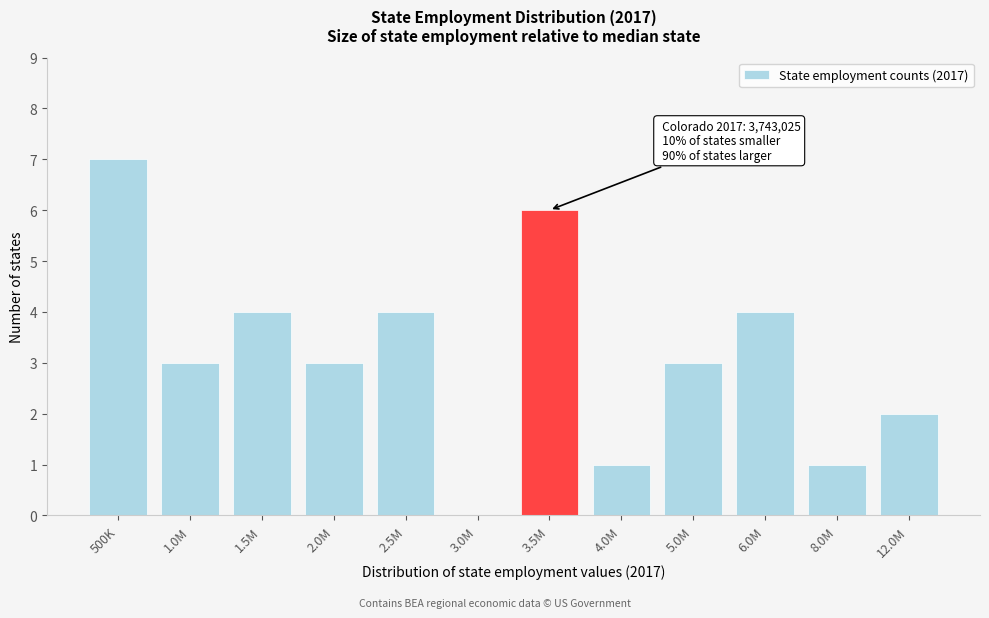

Reading left to right, what are all the values shown in this chart?

500K=7	1.0M=3	1.5M=4	2.0M=3	2.5M=4	3.0M=0	3.5M=6	4.0M=1	5.0M=3	6.0M=4	8.0M=1	12.0M=2